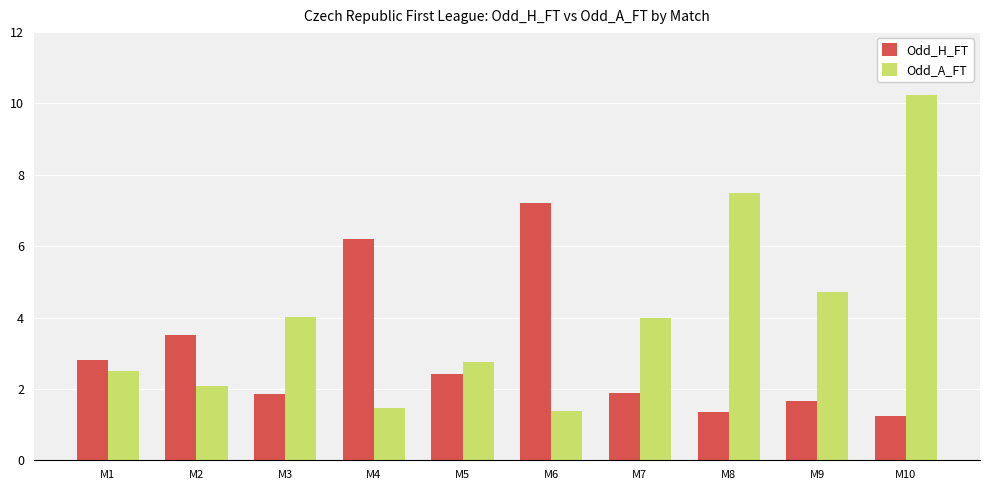

What is the spread (max minus min) of values at M4?

4.7